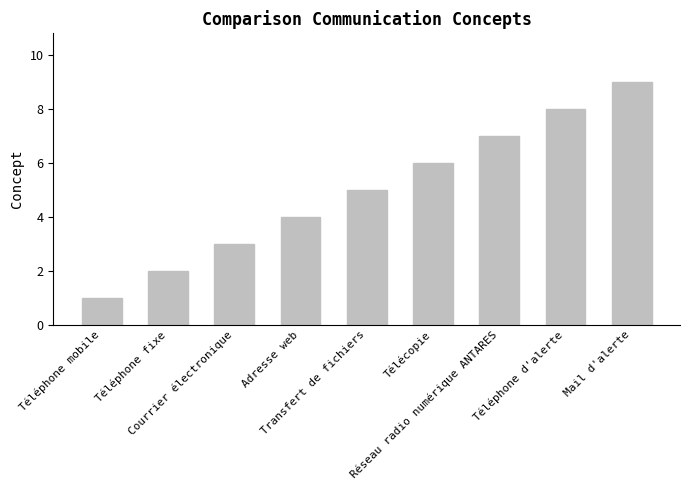

Which category has the highest value across all series?

Mail d'alerte